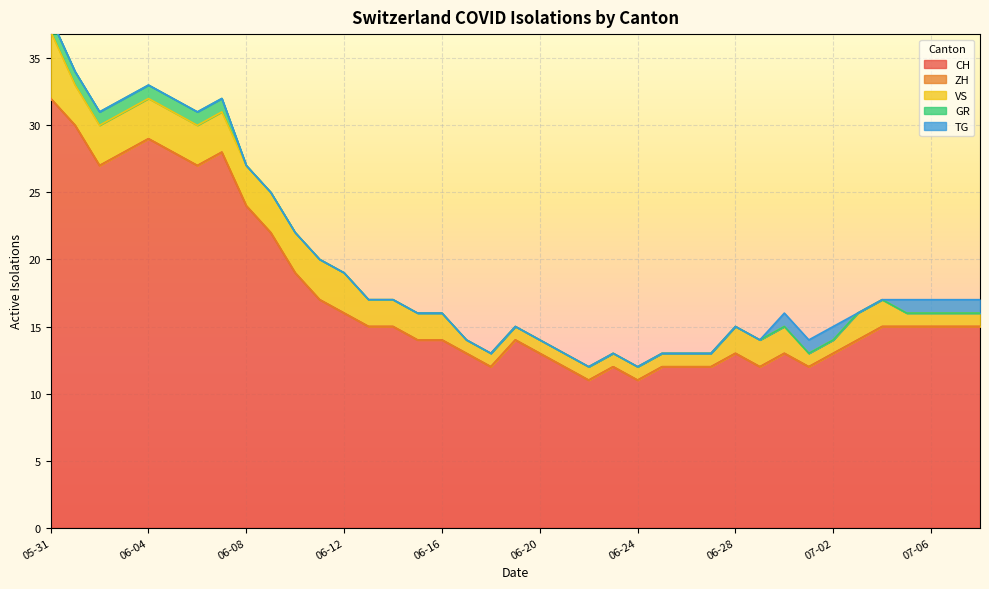

What is the label of the 5th point from the left?

2020-06-04